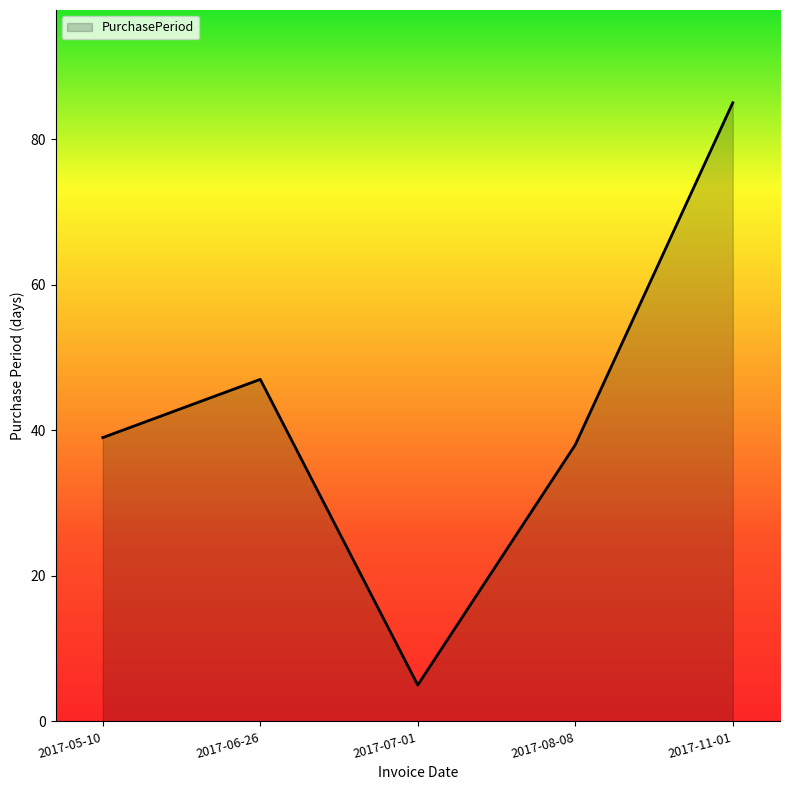

How many distinct data groups are displayed?

1